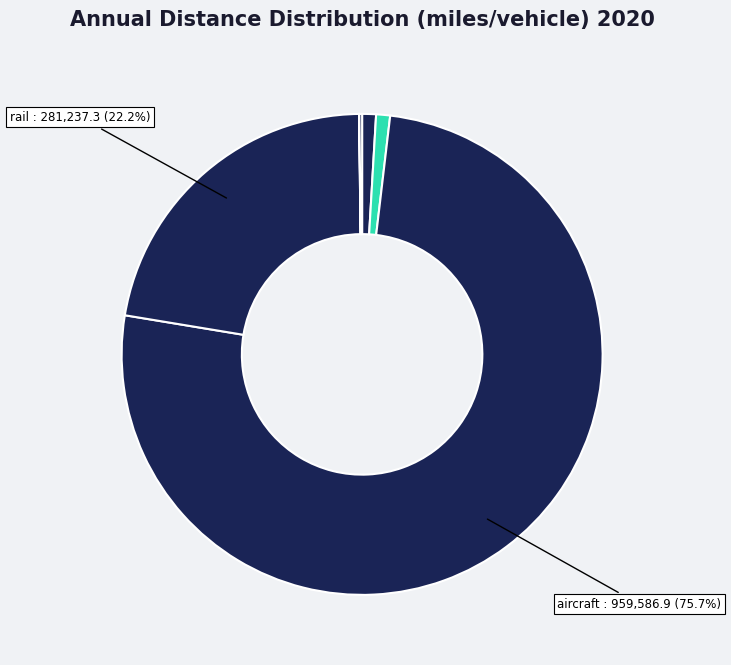

Is there a majority slice in this chart?

Yes